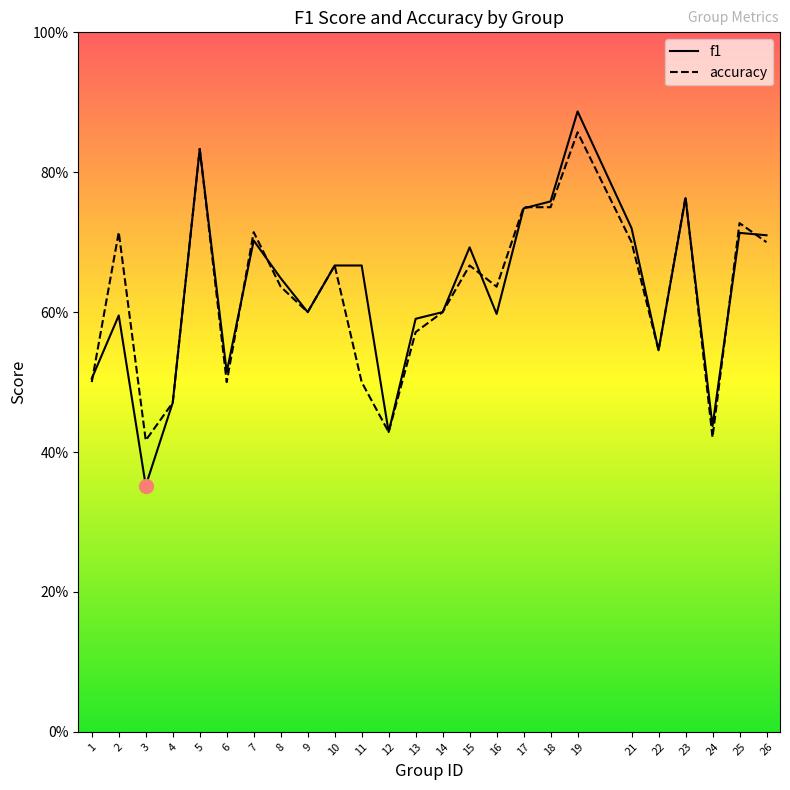

At 15, list the series in order from smallest to largest.

accuracy, f1